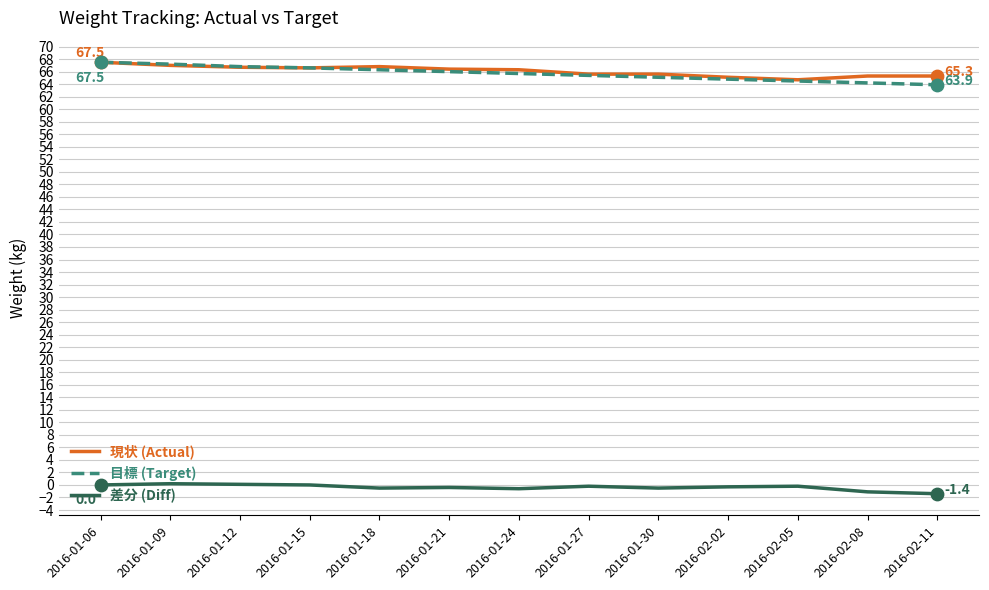

True or false: 差分 (Diff) and 目標 (Target) cross at least once.

False